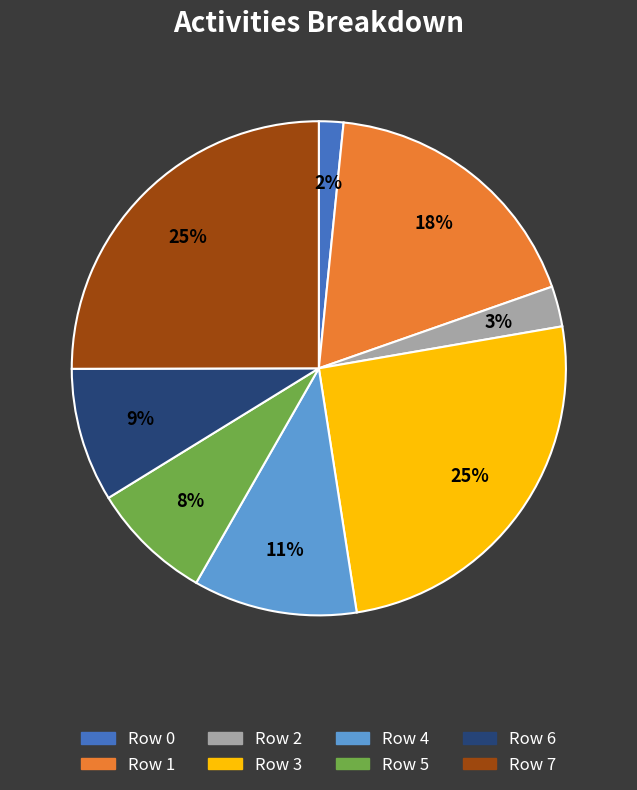

Between Row 6 and Row 7, which is larger?

Row 7